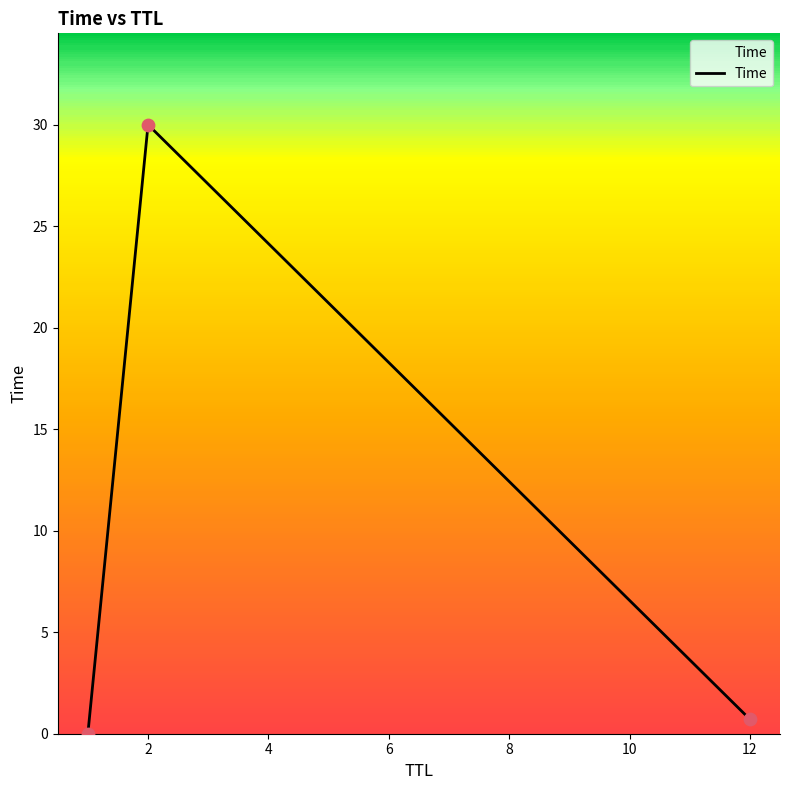

What is the average value?

10.2